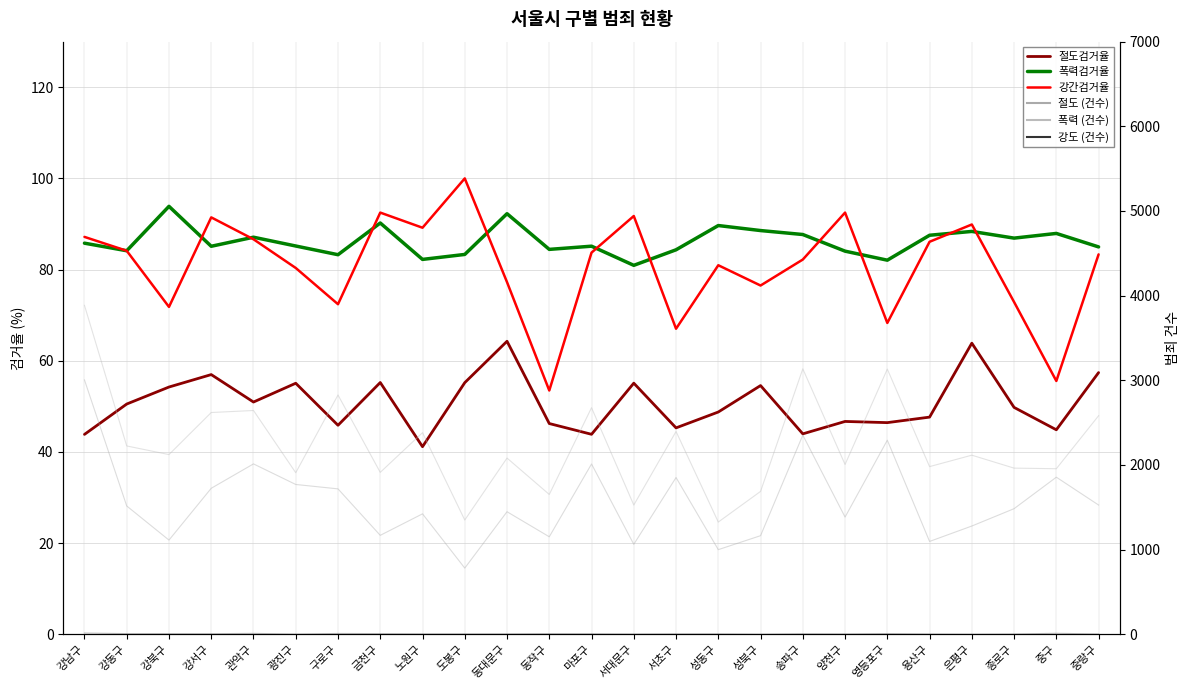

Which series has the largest total across all categories?

폭력검거율